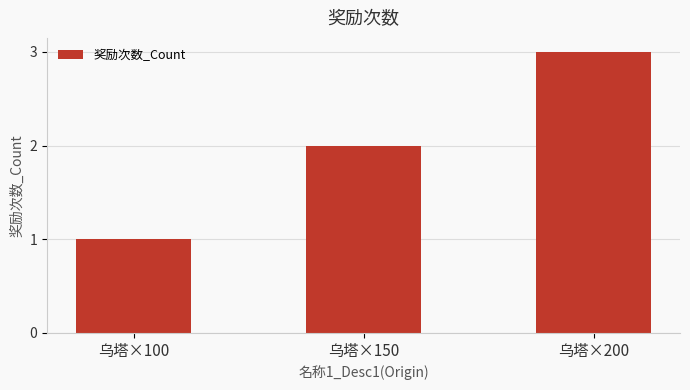

What is the sum of all values?

6